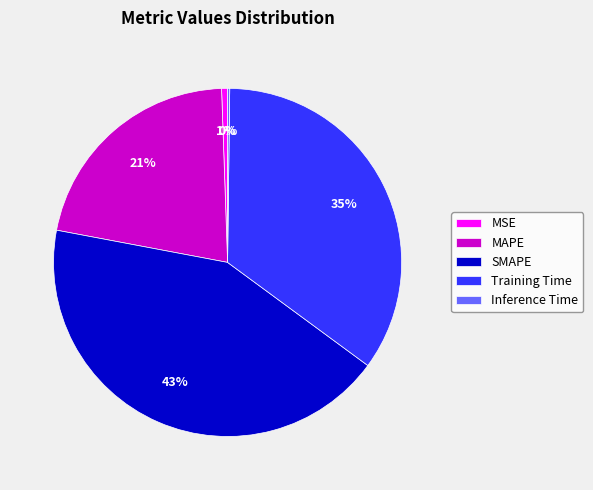

True or false: MAPE accounts for 7% of the total.

False